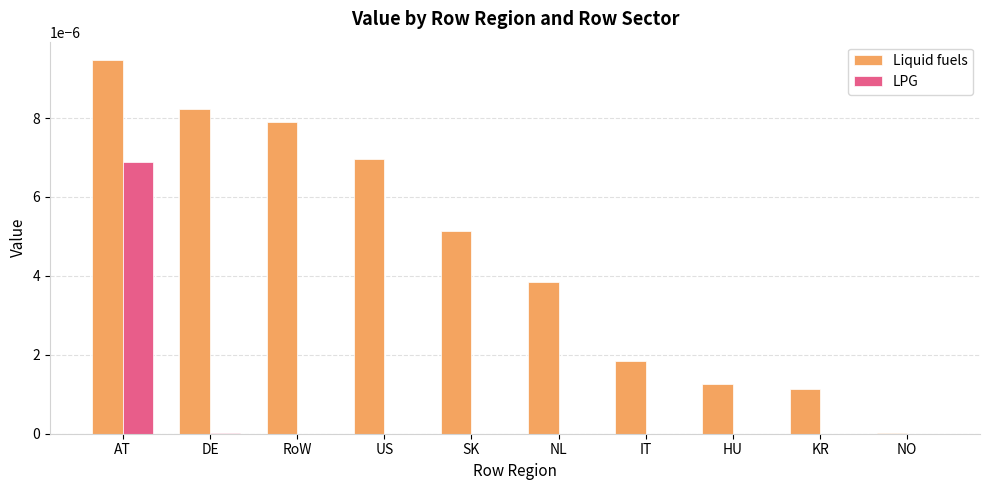

Is the value of LPG at IT greater than the value of Liquid fuels at IT?

No